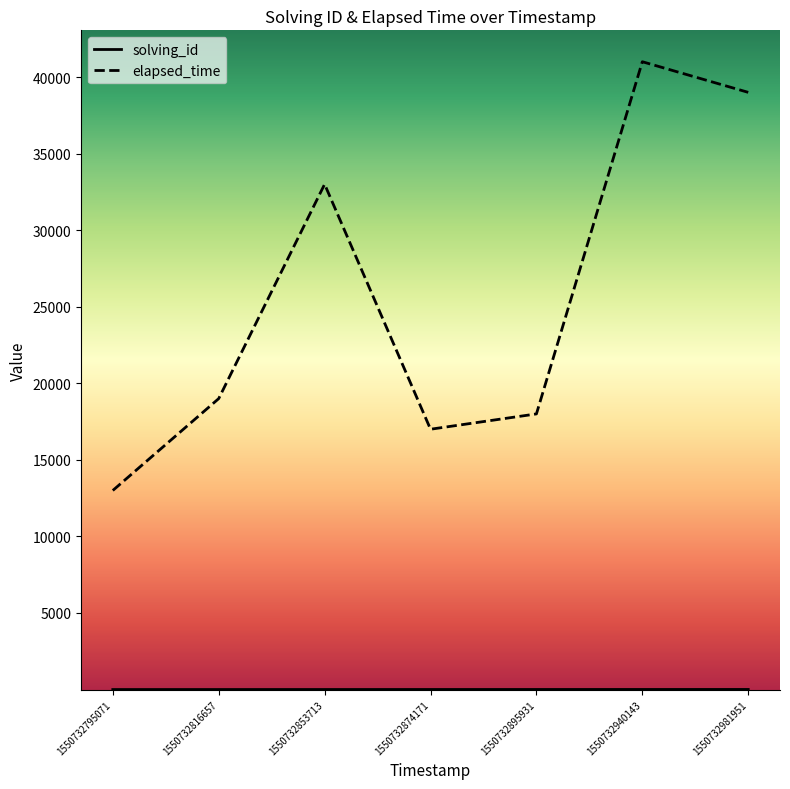

What is the difference between the maximum and second lowest values in the elapsed_time series?

24000